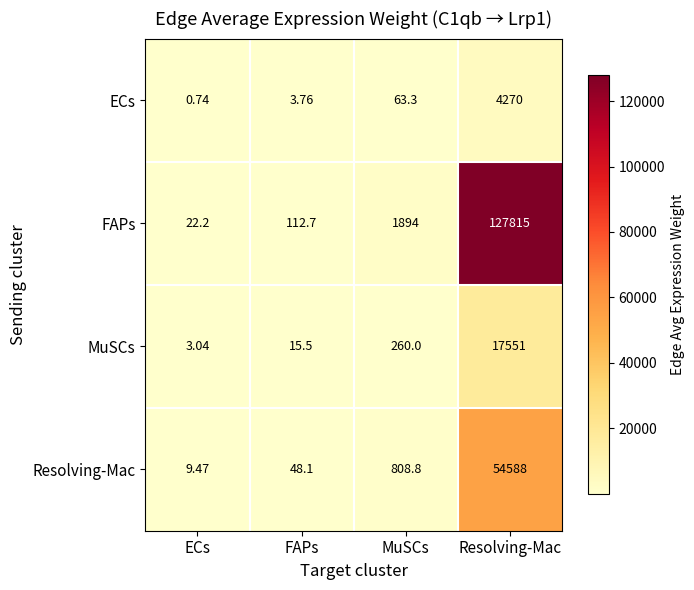

At which category does the chart reach its peak across all series?

Resolving-Mac